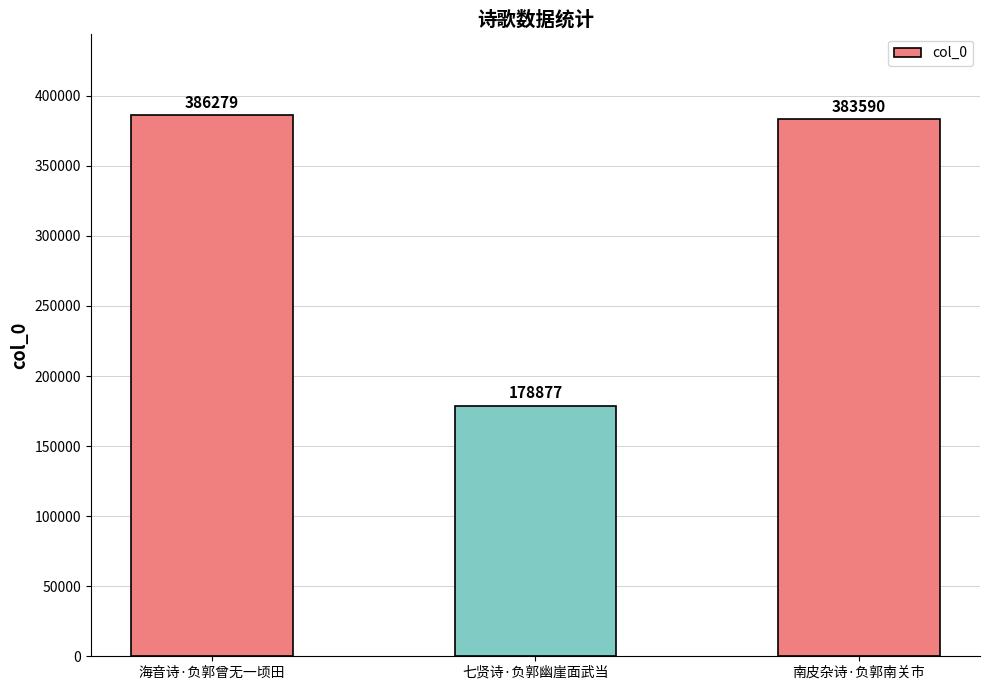

What is the minimum value shown in the chart?

178877